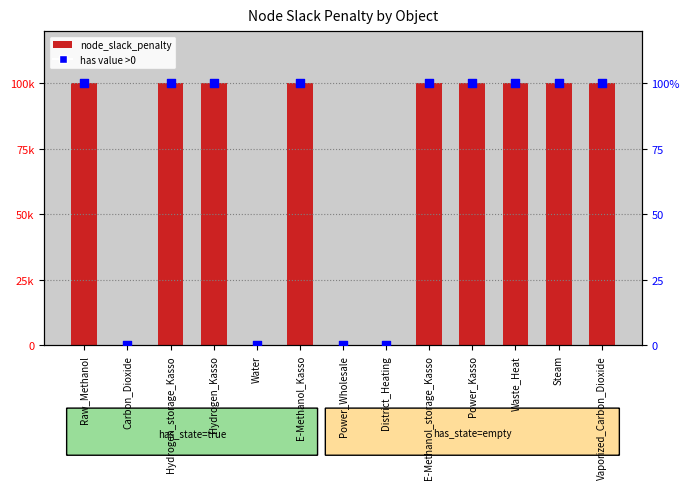

Between Steam and Raw_Methanol, which is larger?

Steam